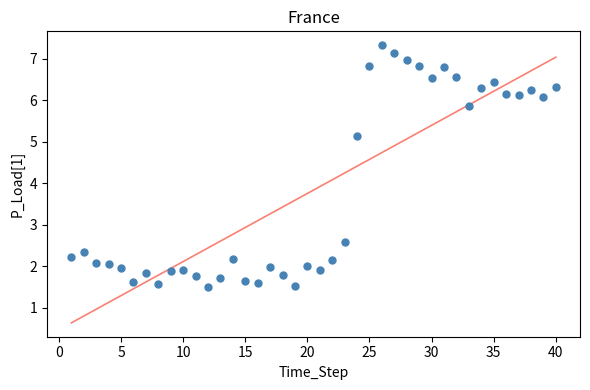

What Y value in the scatter plot is closest to 4?

5.1